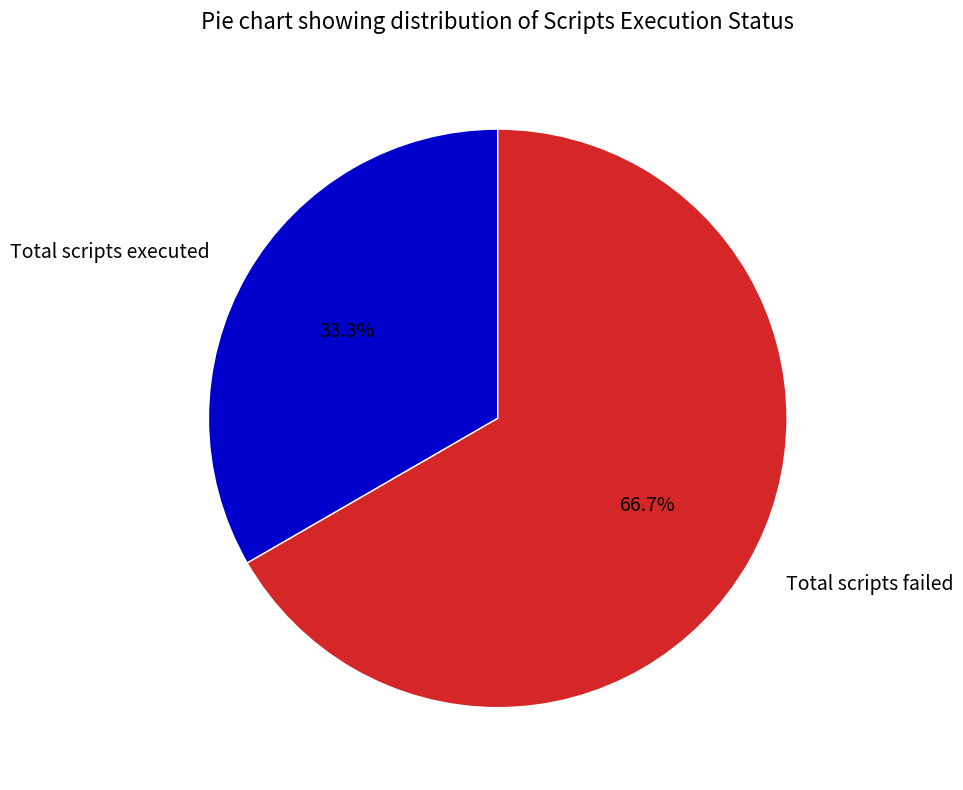

To the nearest percent, what portion does Total scripts failed represent?

67%